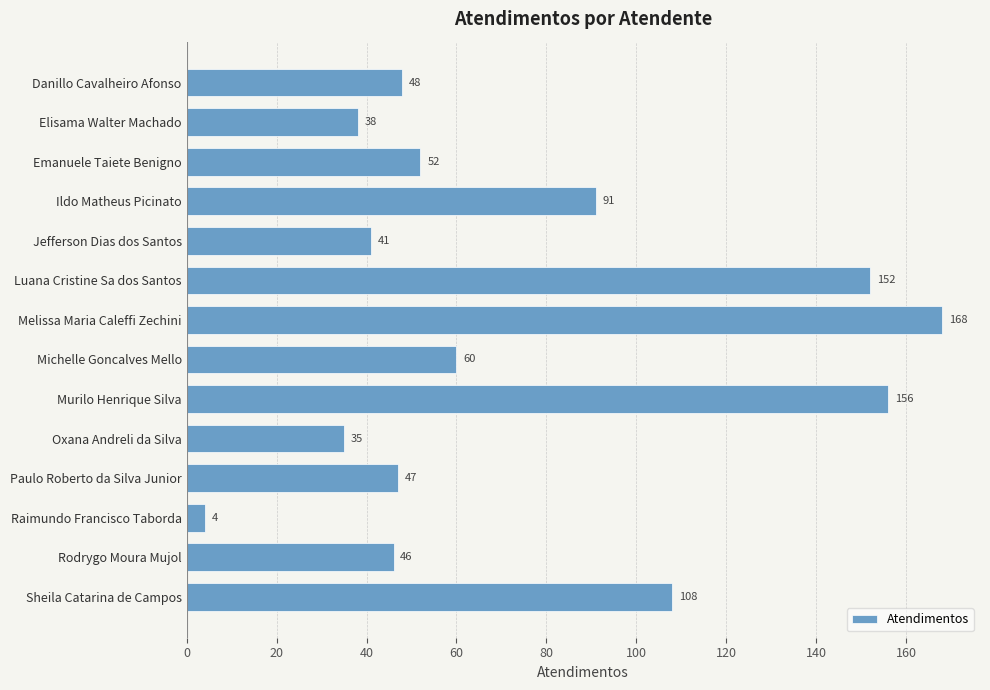

How many bars are there in total?

14